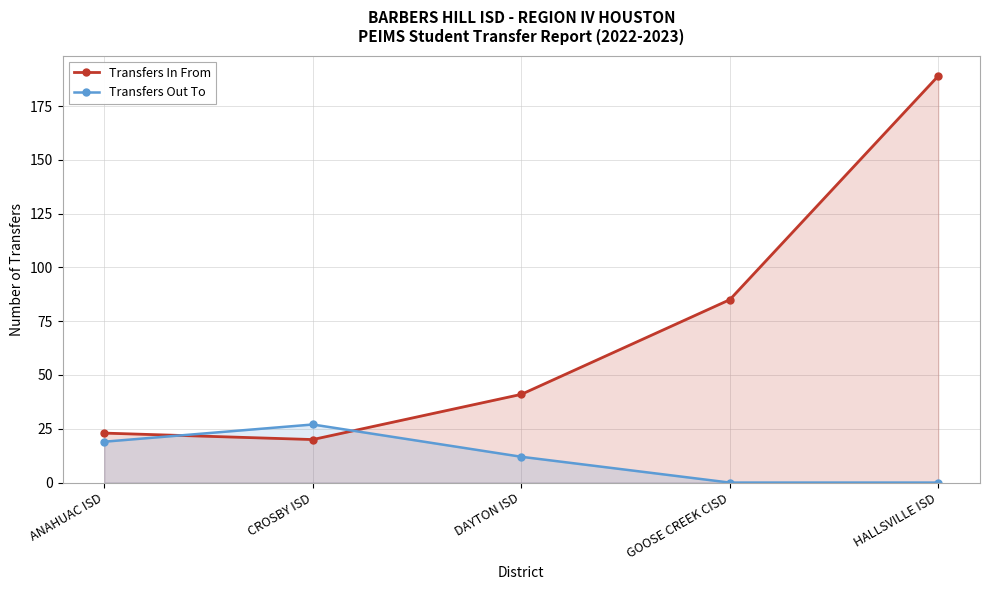

What is the value of the Transfers In From point at the 4th from the left?

85